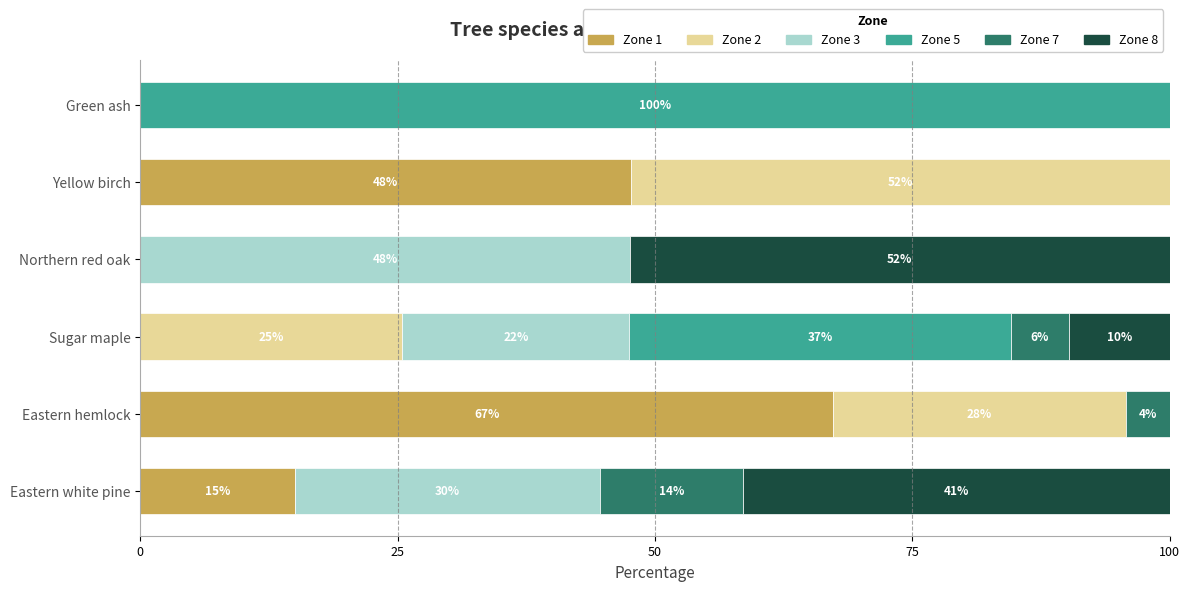

What is the total value across all series at Eastern white pine?

100.0